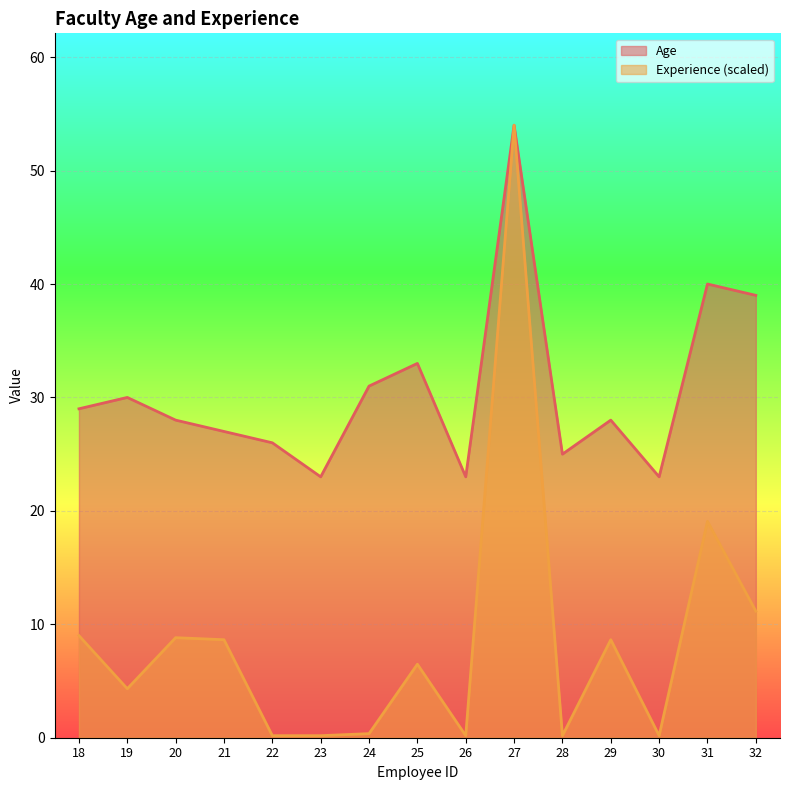

Reading right to left, what are all the values shown in this chart?

Age: 32=39.0	31=40.0	30=23.0	29=28.0	28=25.0	27=54.0	26=23.0	25=33.0	24=31.0	23=23.0	22=26.0	21=27.0	20=28.0	19=30.0	18=29.0
Experience (months): 32=11.2	31=19.1	30=0.2	29=8.6	28=0.2	27=54.0	26=0.2	25=6.5	24=0.4	23=0.2	22=0.2	21=8.6	20=8.8	19=4.3	18=9.0